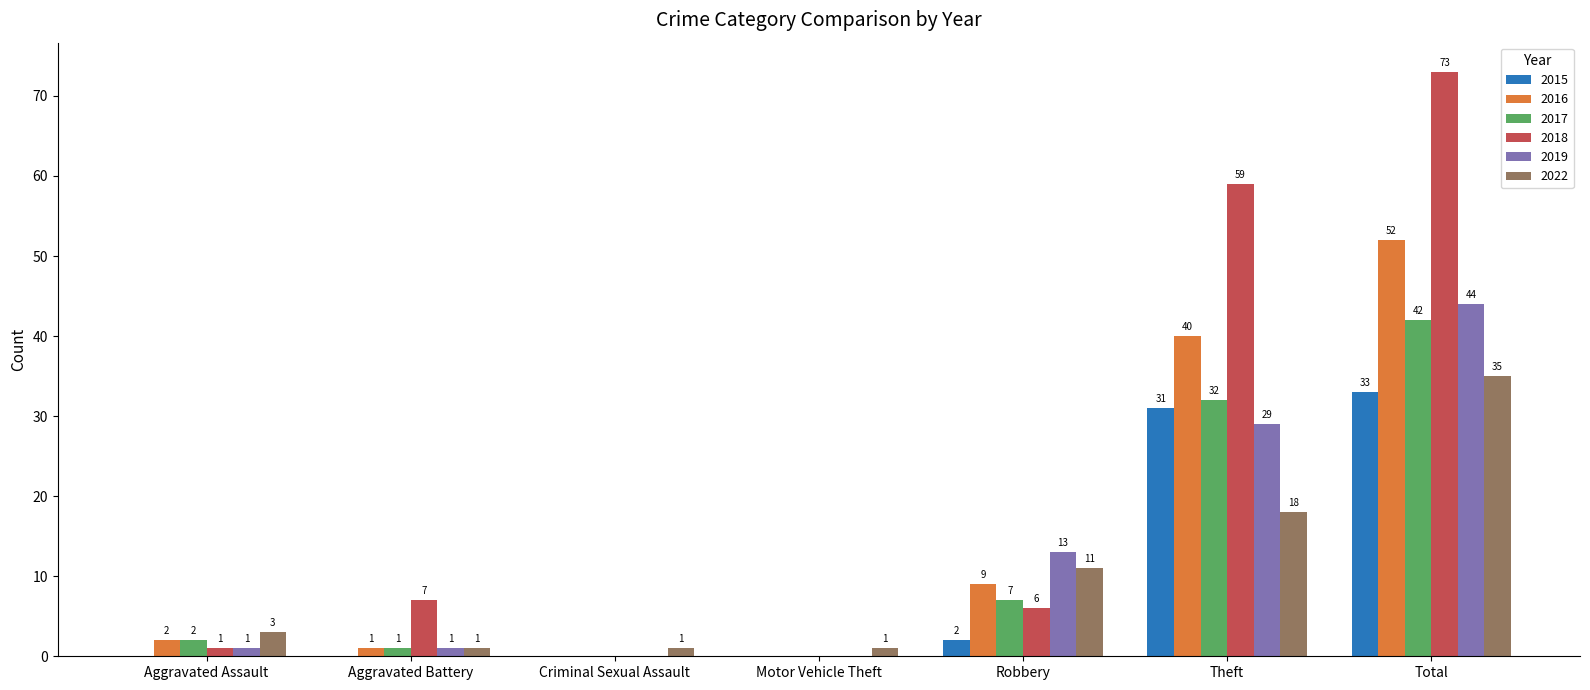

What is the average value of the 2016 series?

15